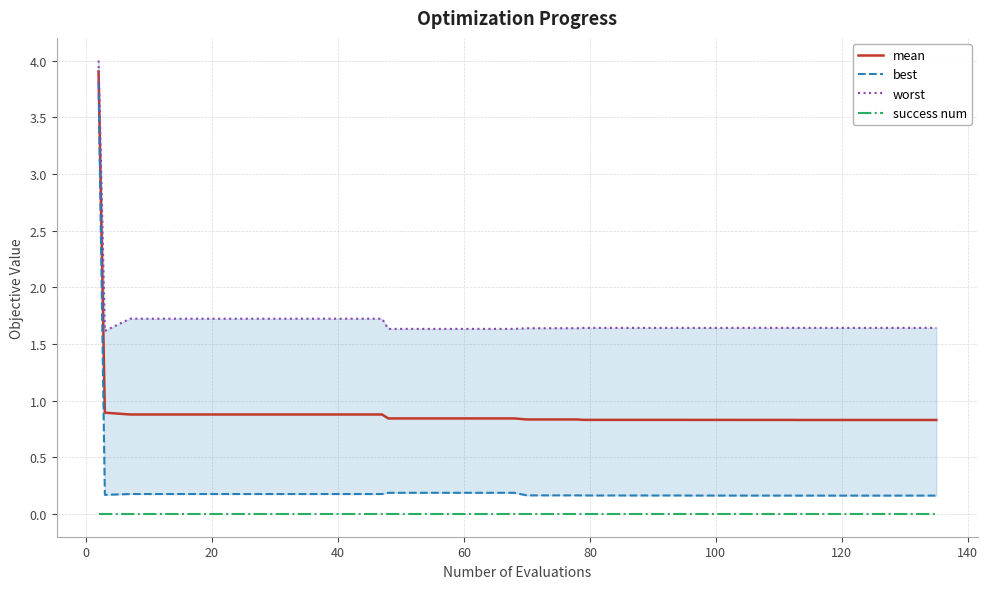

Rank the series by their average value, from highest to lowest.

worst, mean, best, success num